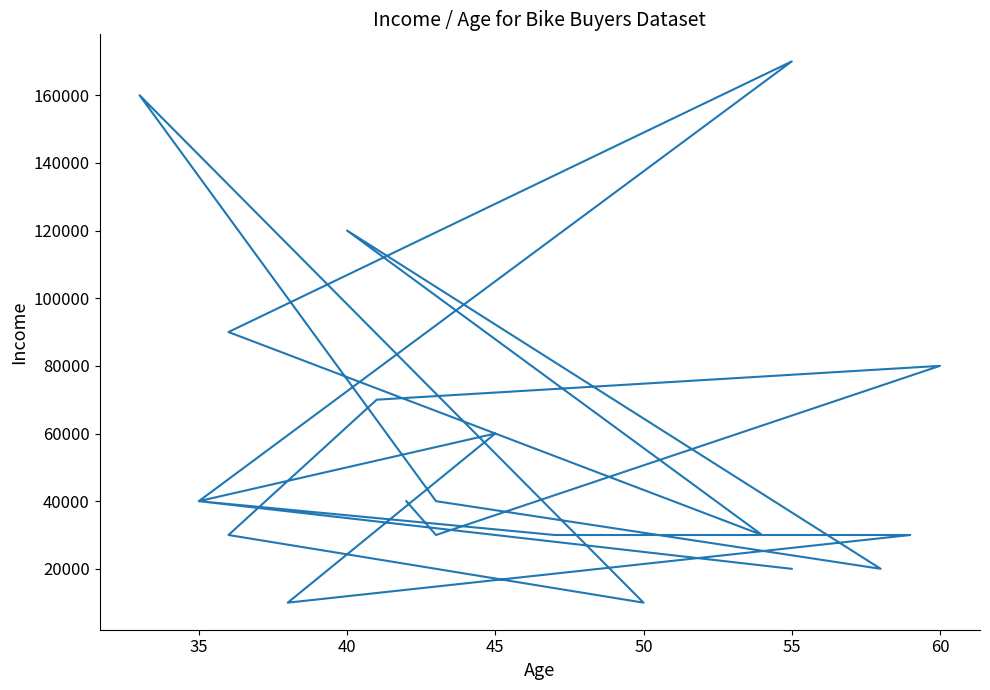

How many lines are shown in the chart?

1